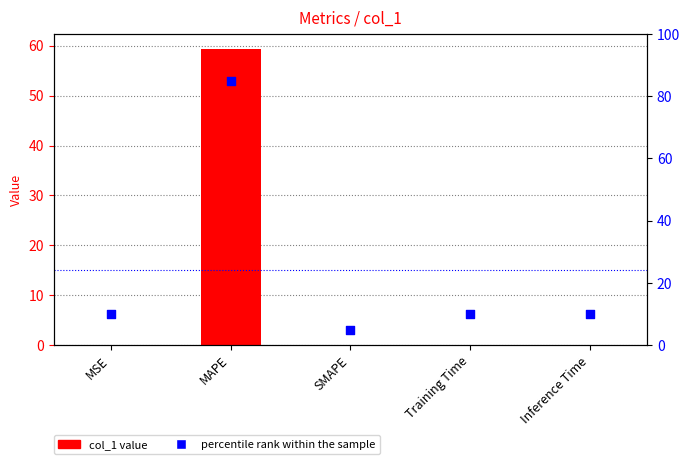

Which series reaches the minimum Y coordinate?

col_1